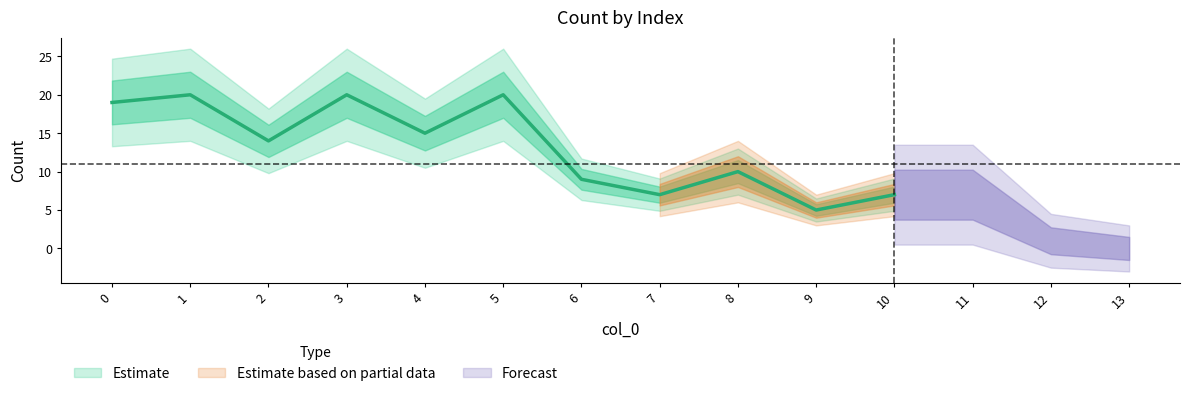

What is the value of the 10th point from the left?

5